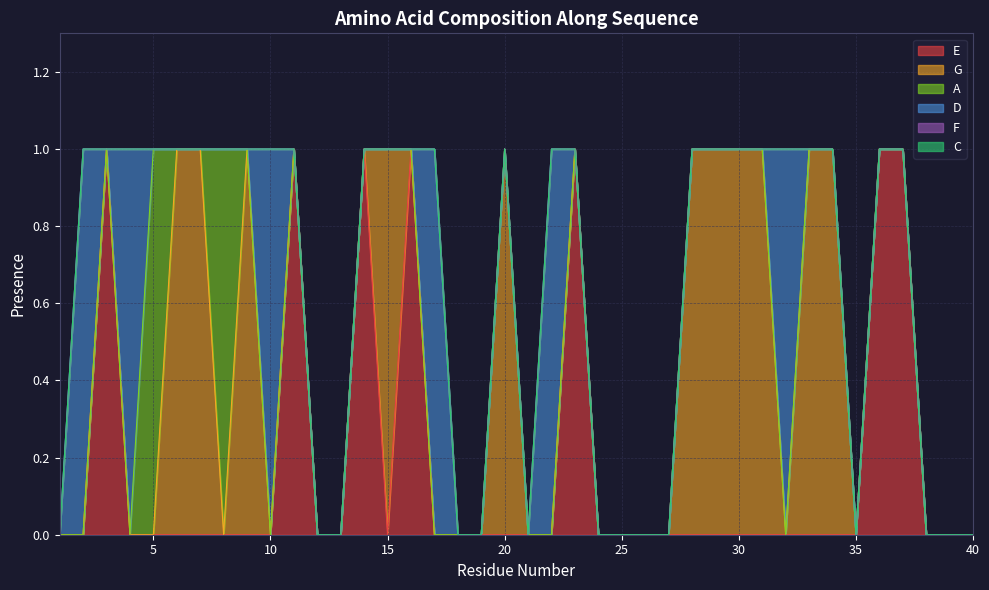

How many positive values does the G series have?

11